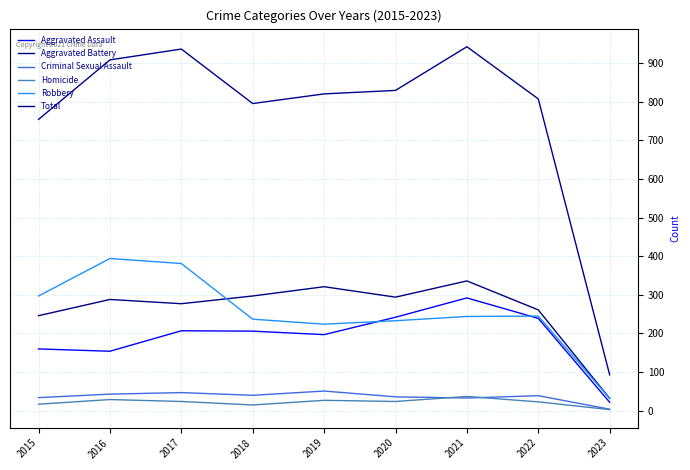

The Robbery series shows 198 at 2016. True or false?

False